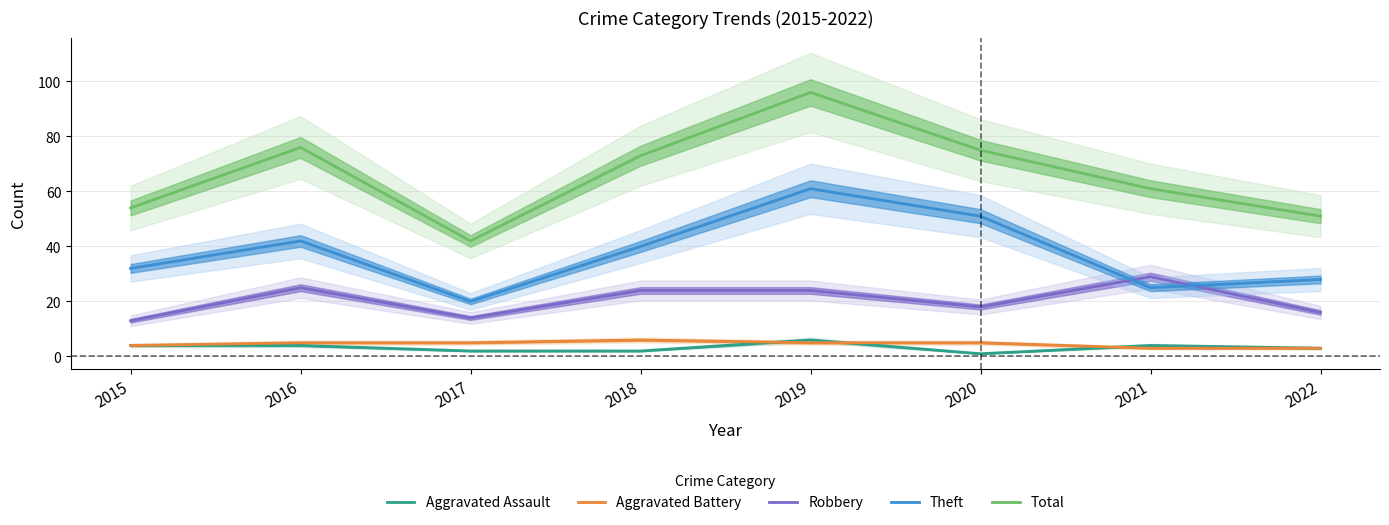

At how many categories does at least one series exceed 41?

8